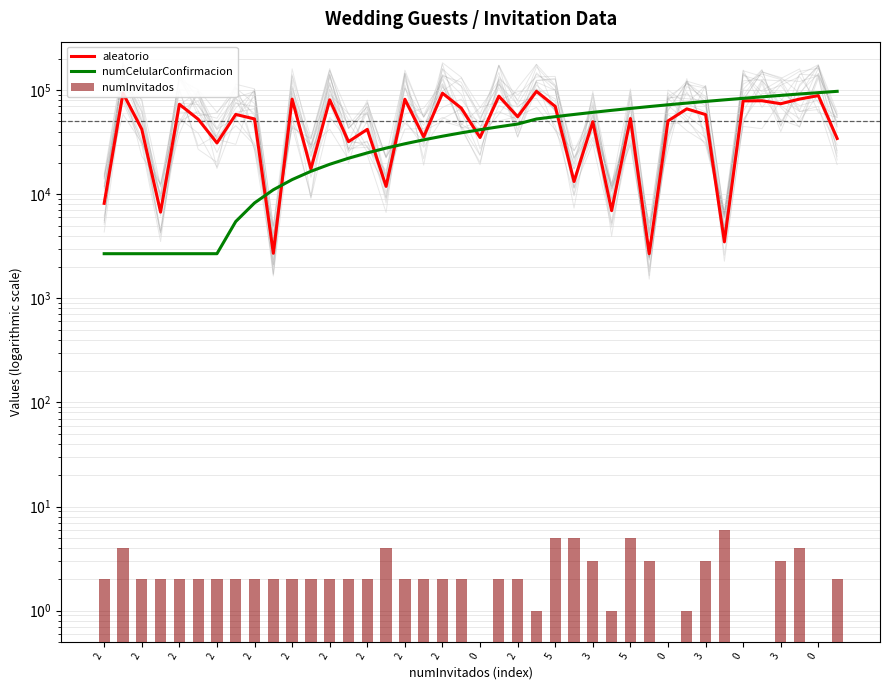

The value of aleatorio at 0 is 50557.0. True or false?

True